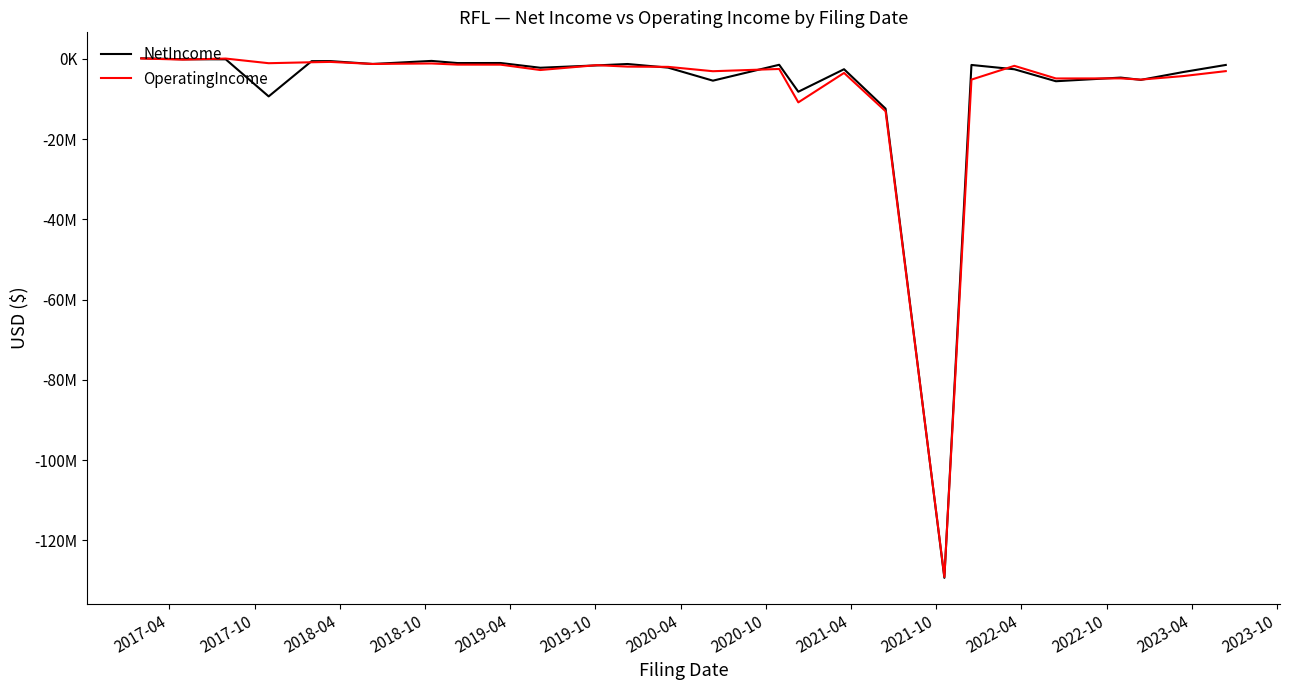

Is this an area chart (filled region under the line)?

No